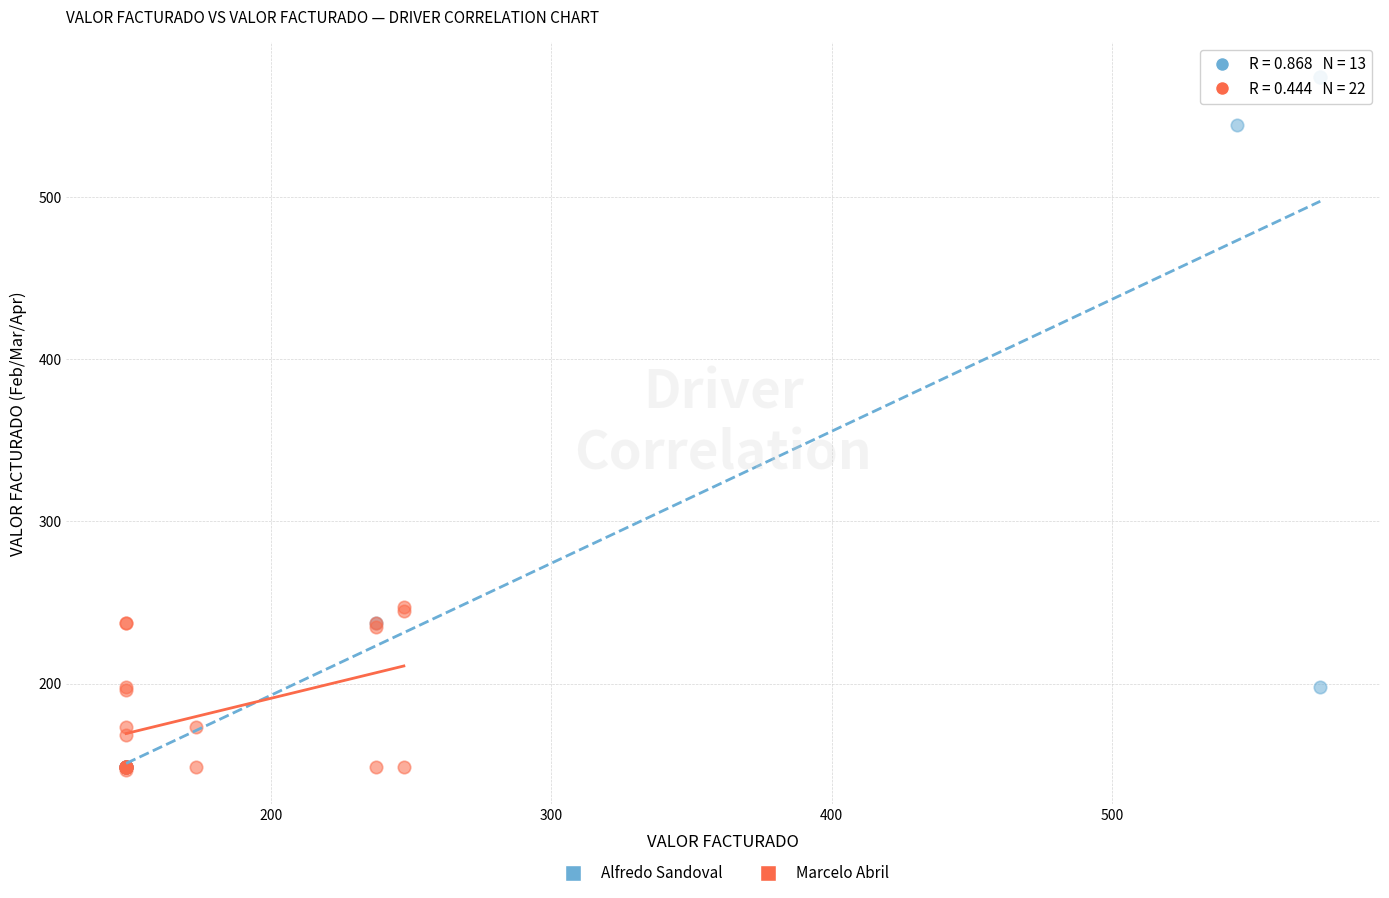

Which series contains the highest Y value?

Alfredo Sandoval